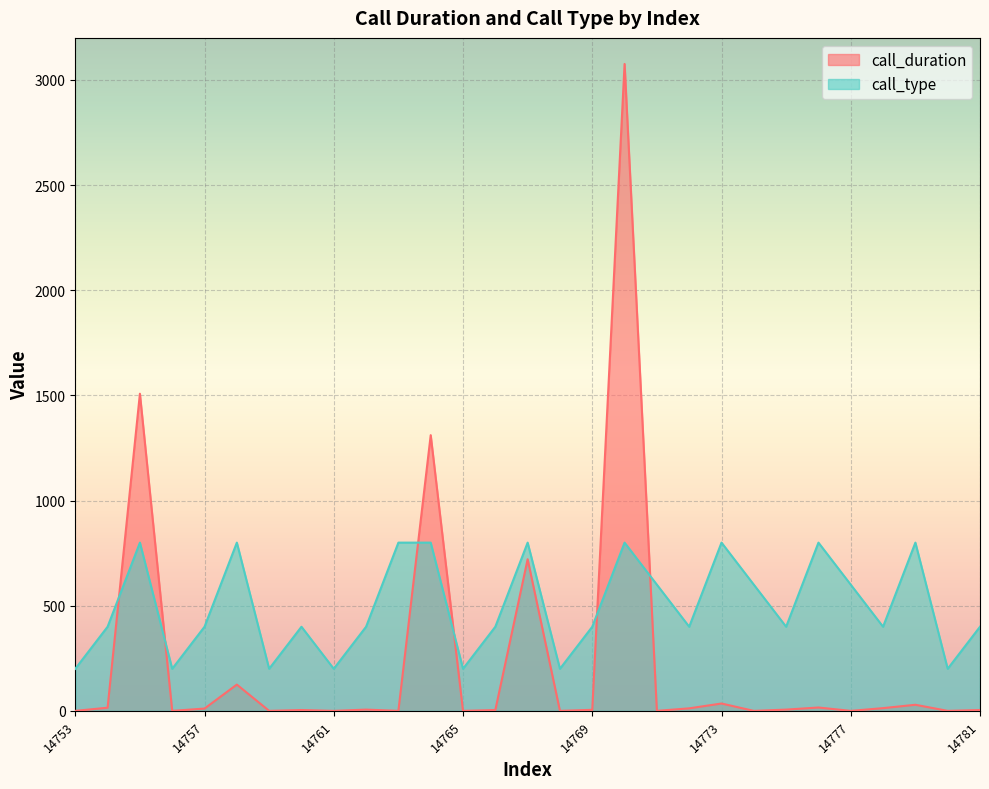

The value of call_duration at 14773 is 35. True or false?

True